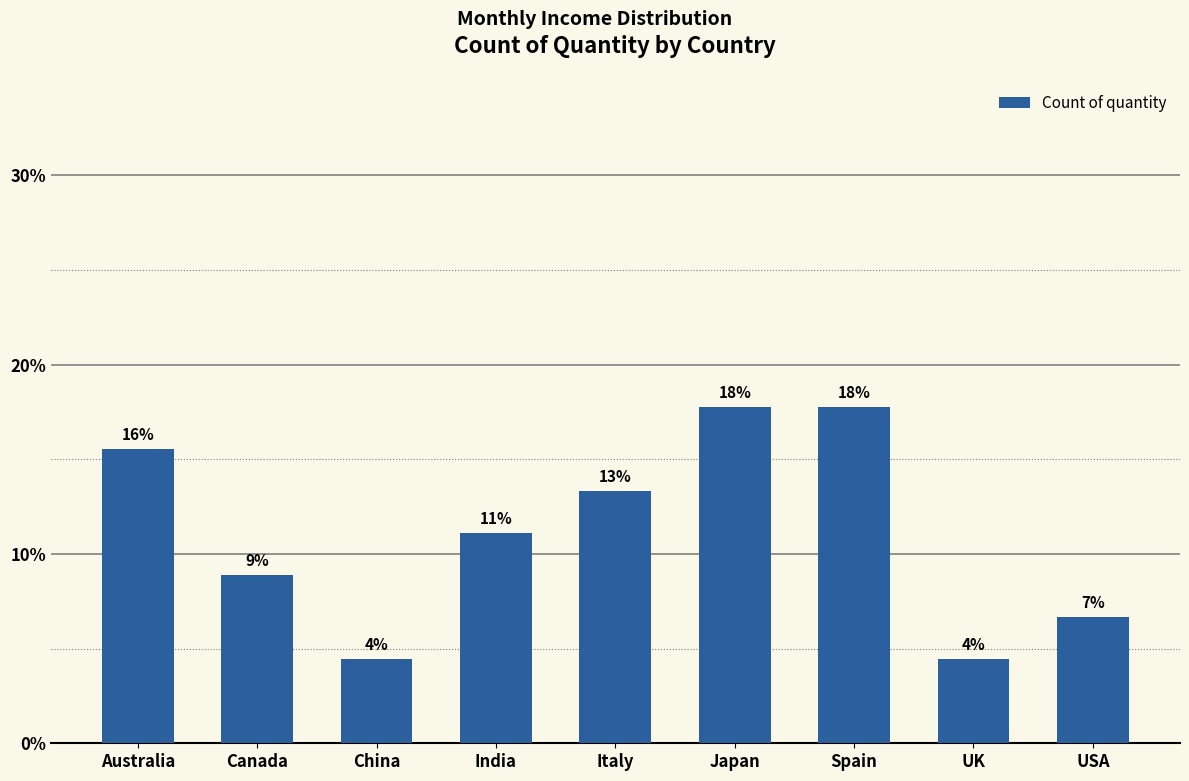

What is the value of the 5th bar from the left?

13.3